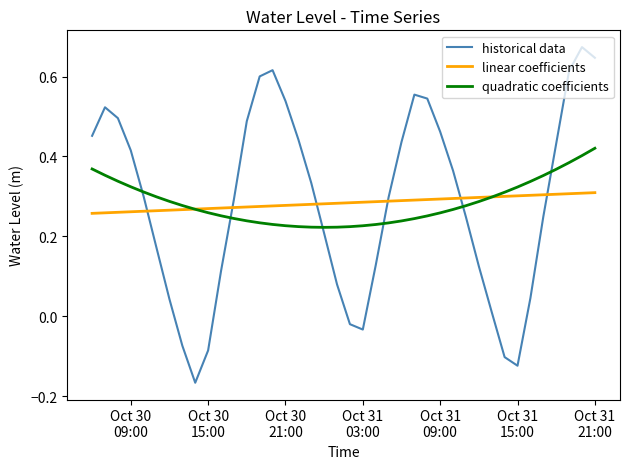

True or false: historical data and linear coefficients intersect in this chart.

True